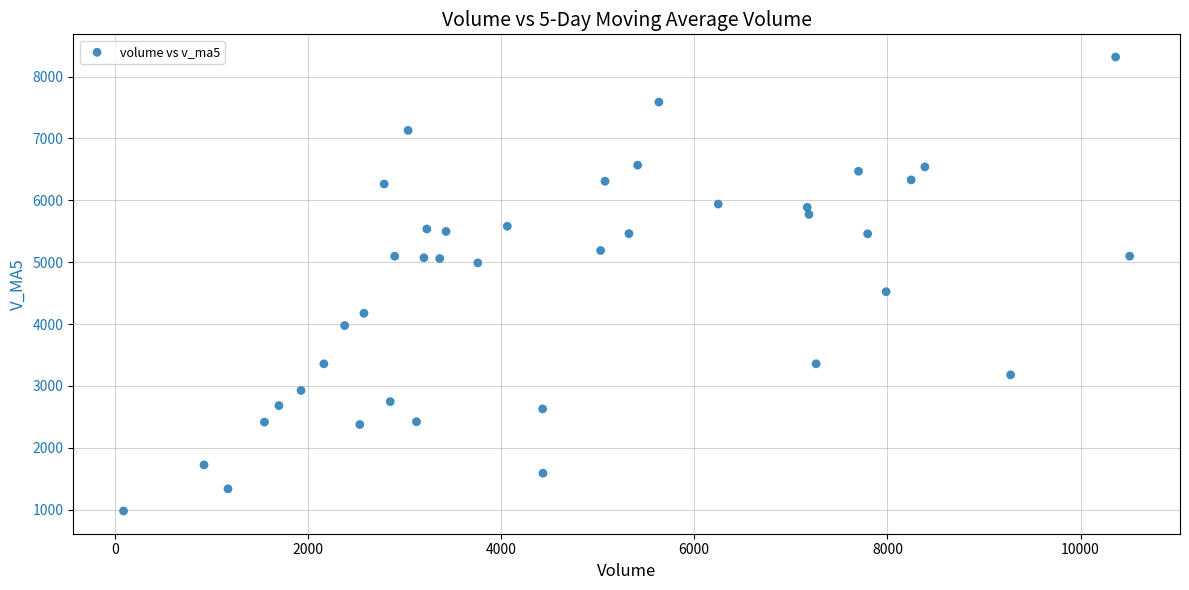

What is the range of Y values (max minus min)?

7336.9